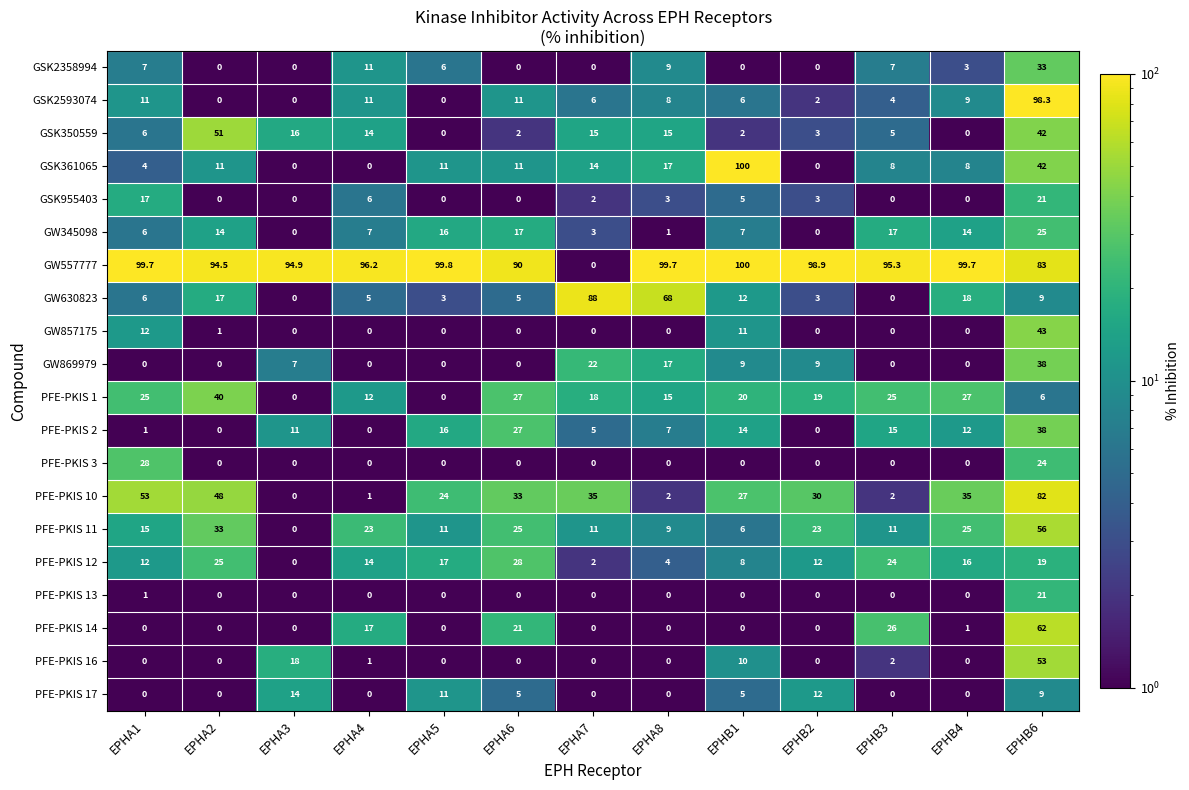

Between EPHA6 and EPHA7, which series saw the biggest shift?

GW557777